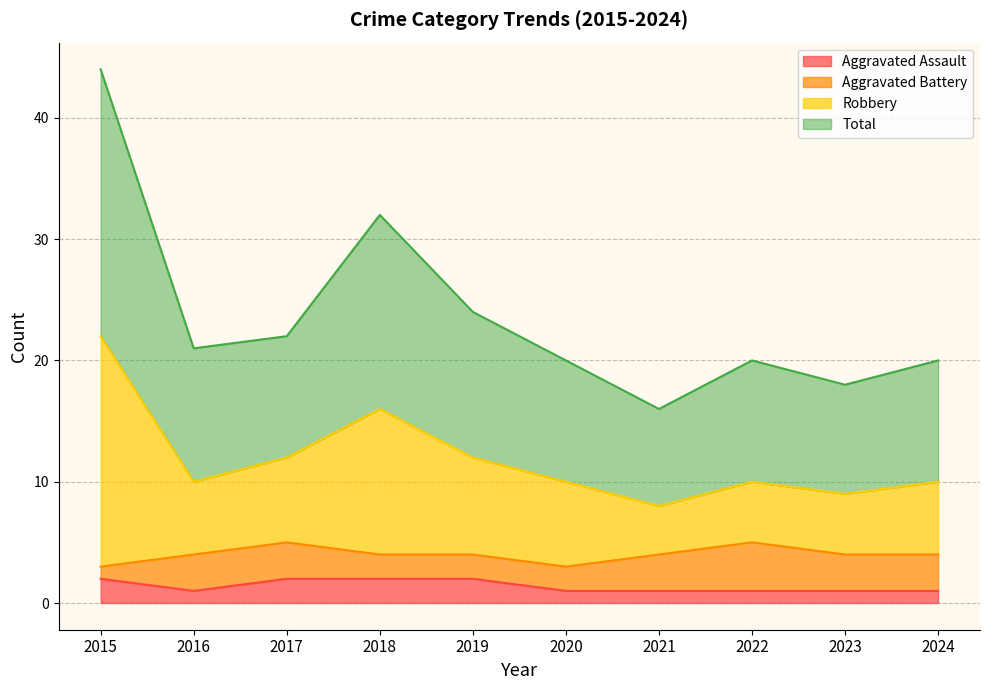

What is the value of the Aggravated Assault point at the 7th from the left?

1